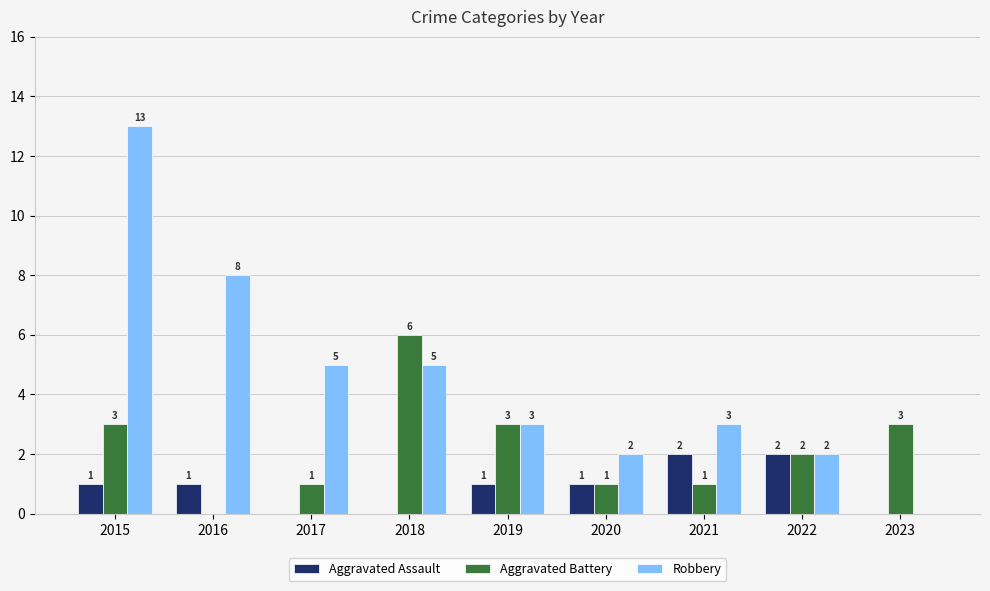

What is the spread (max minus min) of values at 2017?

5